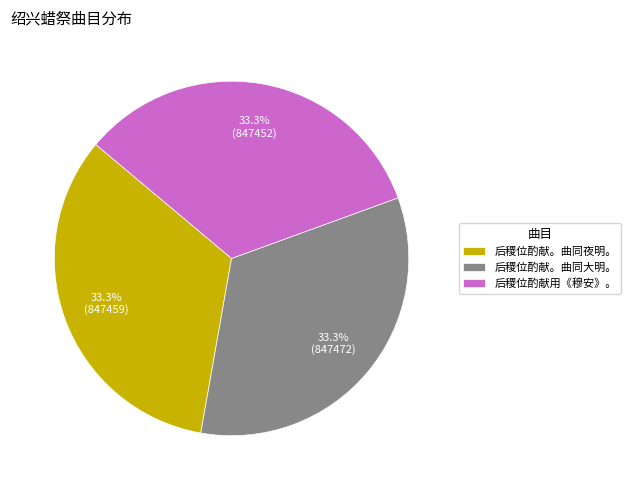

What is the ratio of the value at 后稷位酌献用《穆安》。 to the value at 后稷位酌献。曲同大明。?

1.0